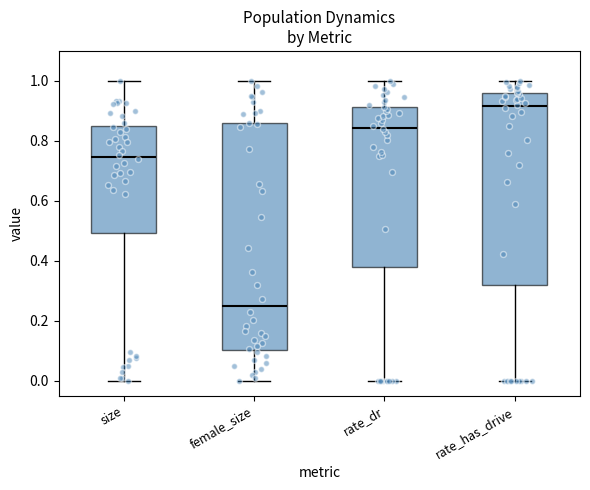

Which box has the highest median line?

rate_has_drive